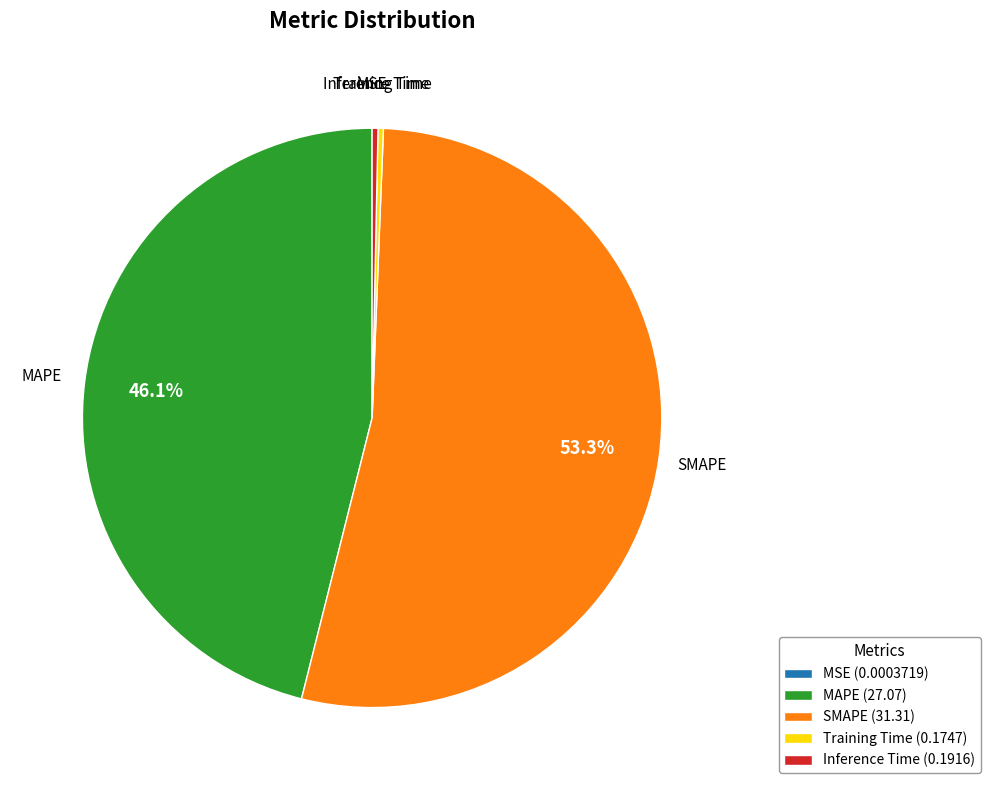

Which has a higher value, Inference Time or SMAPE?

SMAPE